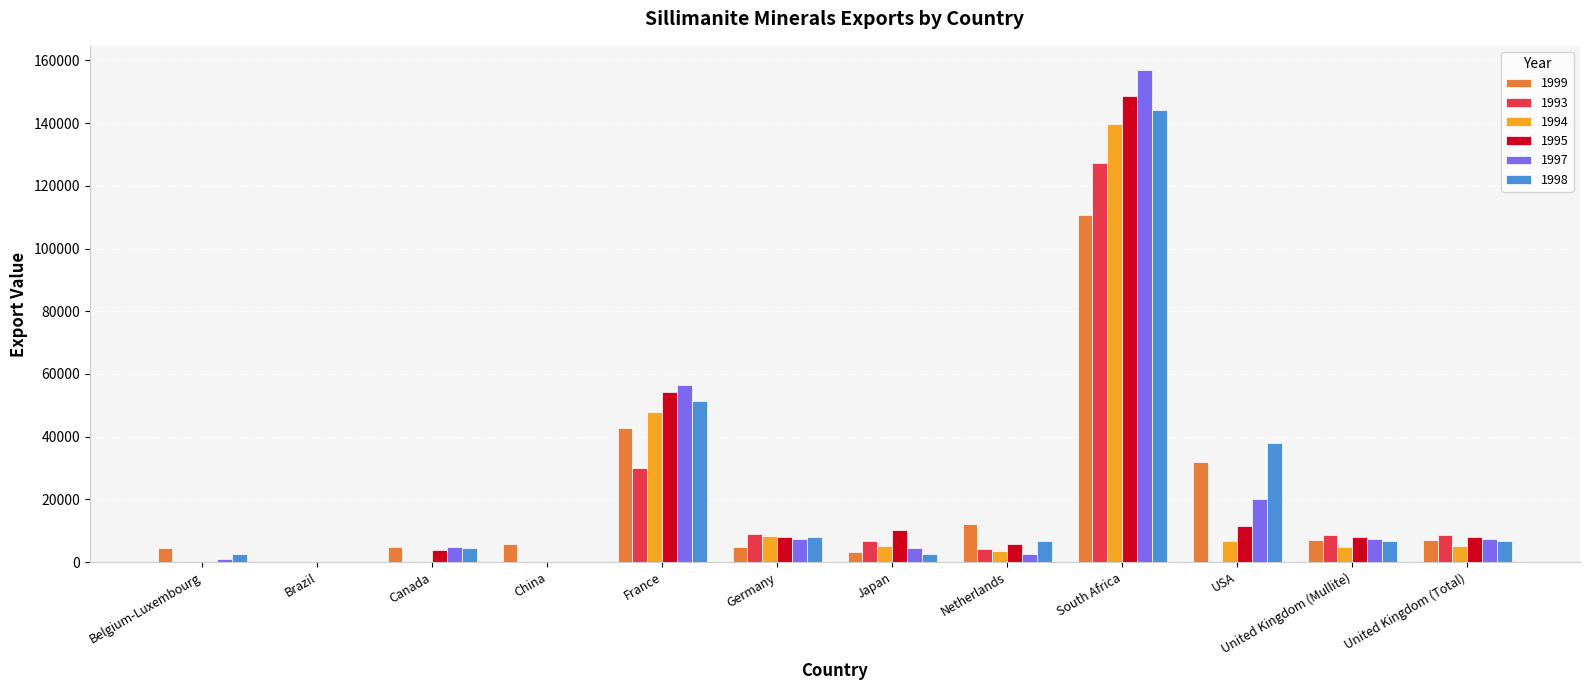

Which series has the widest spread of values?

1997